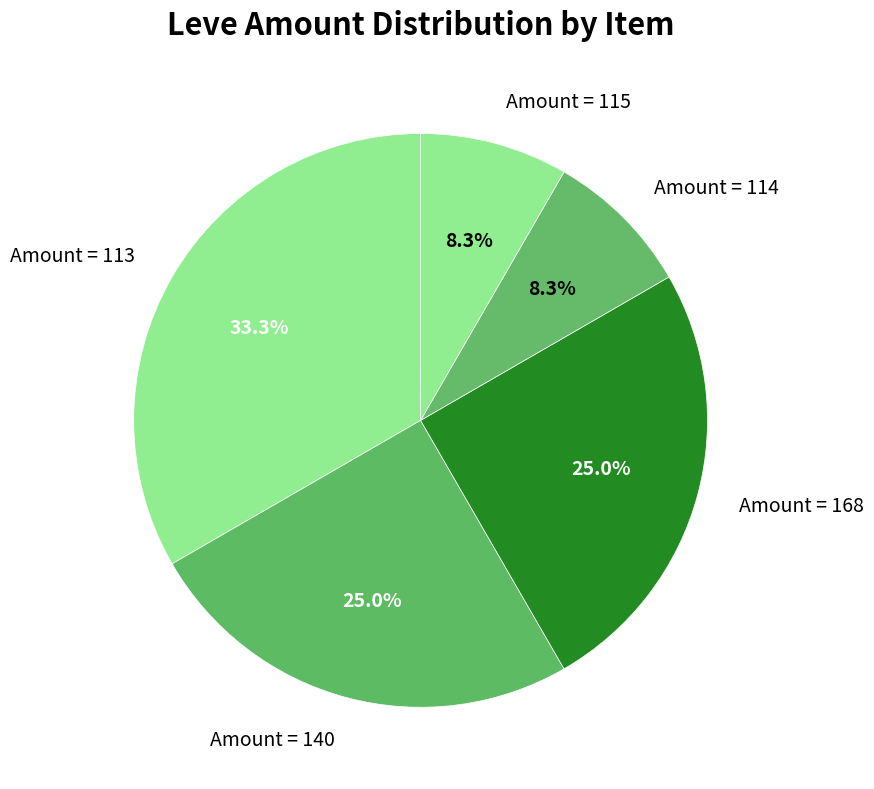

Which category has the biggest portion of the pie?

Amount = 113